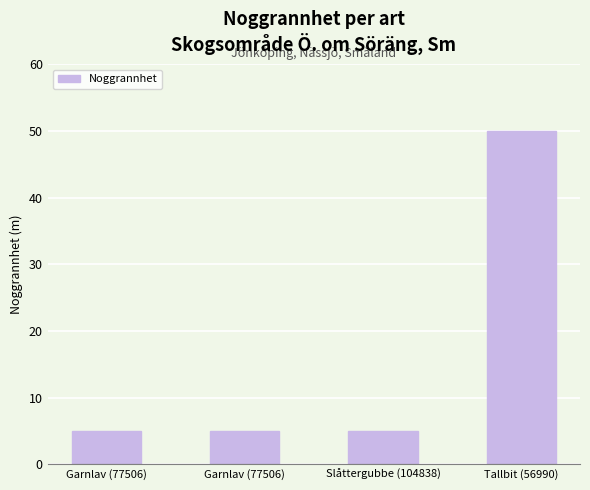

Is it true that the value at Tallbit (56990) is 50?

True